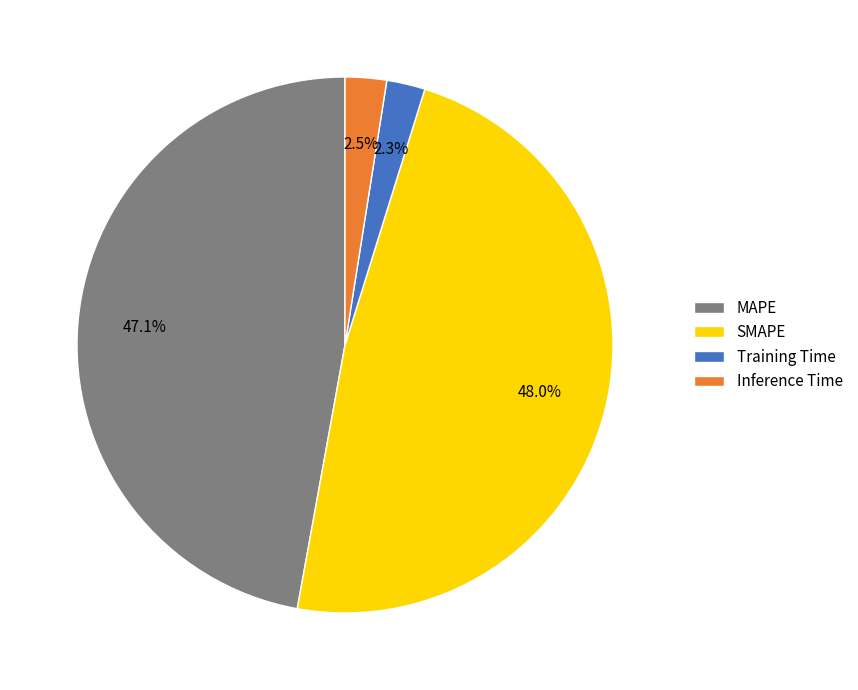

The SMAPE slice represents 42% of the pie. True or false?

False